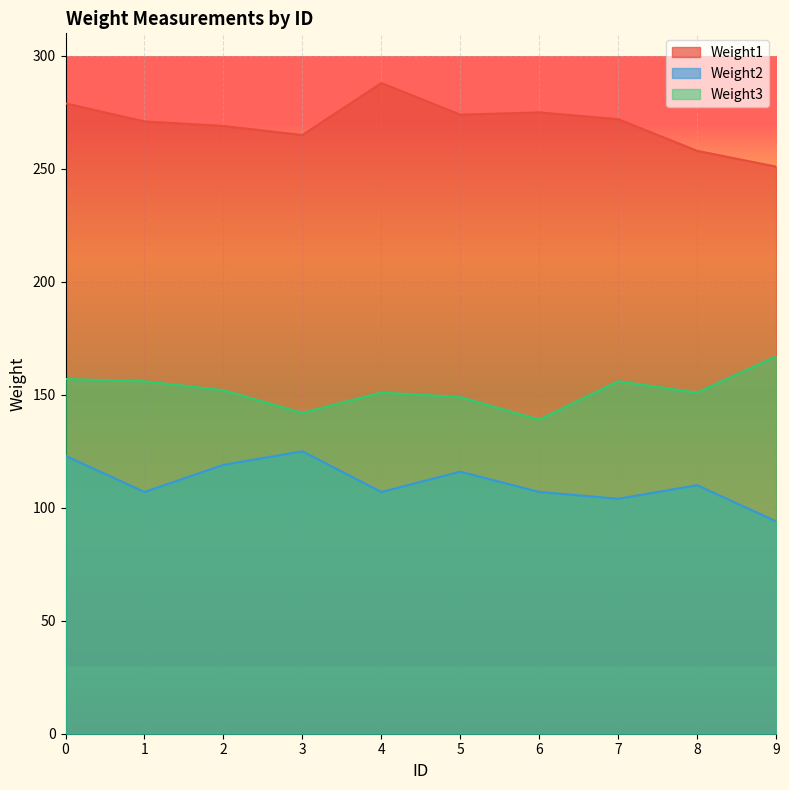

Is the value of Weight2 at 5 greater than the value of Weight1 at 2?

No